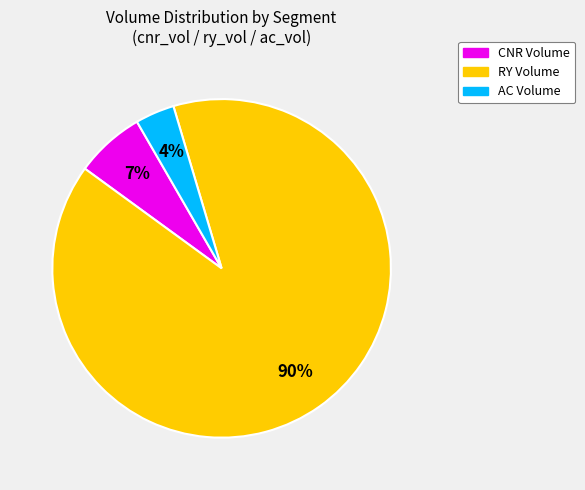

To the nearest percent, what is the average slice percentage?

33%